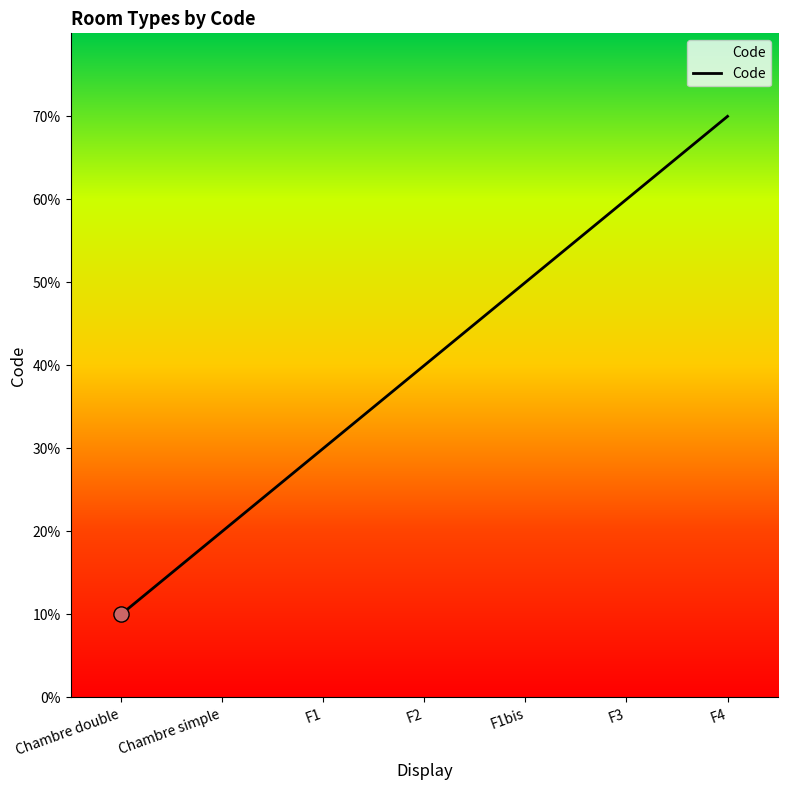

Between F1bis and Chambre simple, which is larger?

F1bis